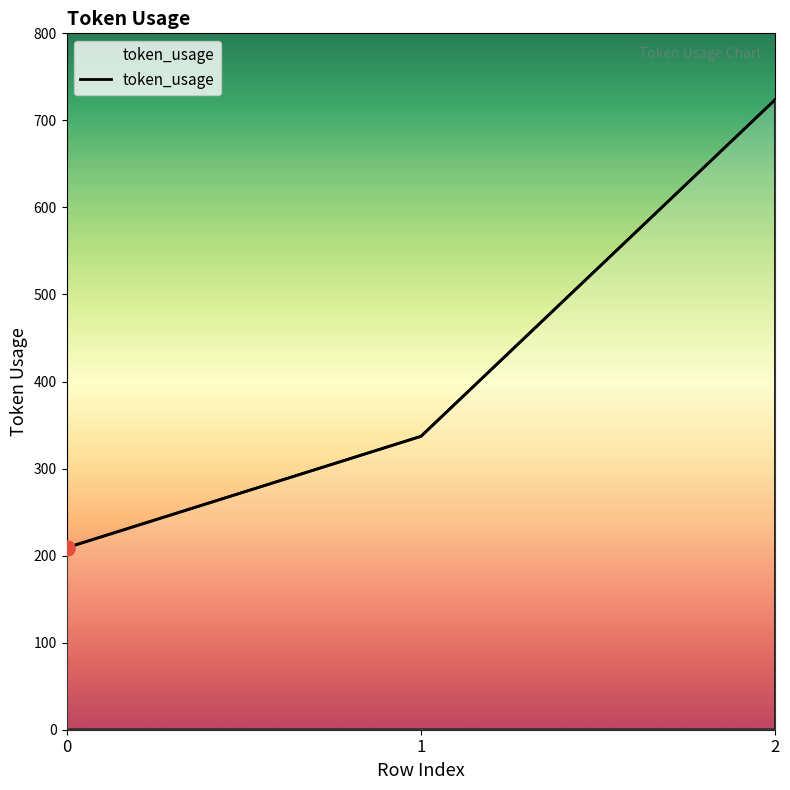

Approximately how many times larger is the value at 2 compared to 0?

3.5